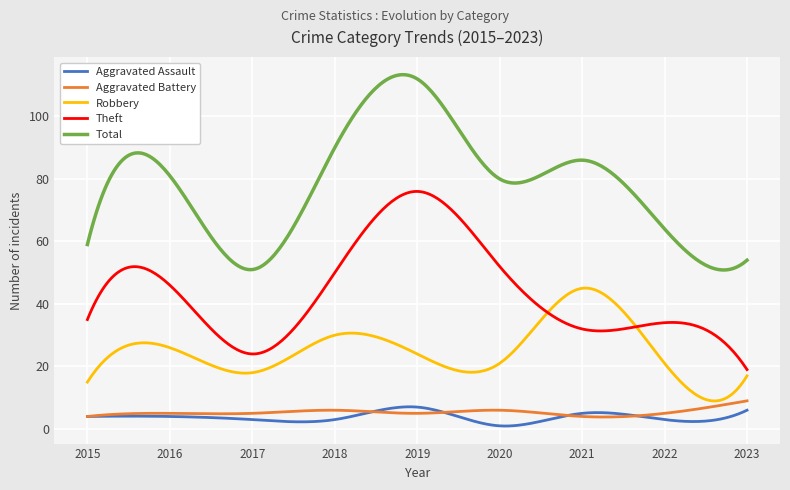

What is the maximum value for Aggravated Battery?

9.0